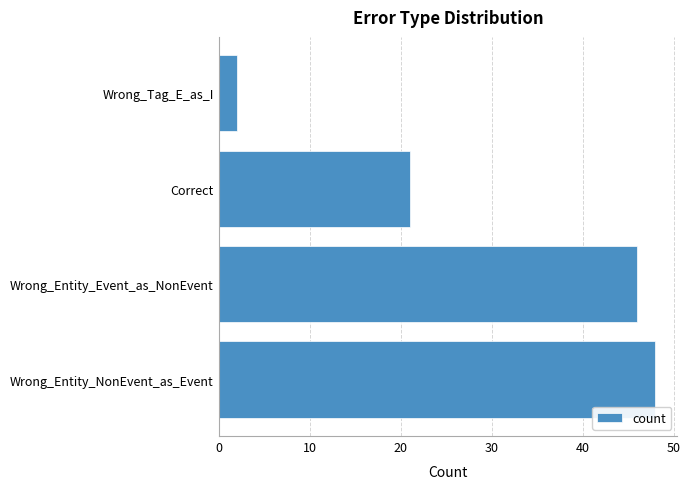

Approximately how many times larger is the value at Wrong_Entity_Event_as_NonEvent compared to Wrong_Tag_E_as_I?

23.0